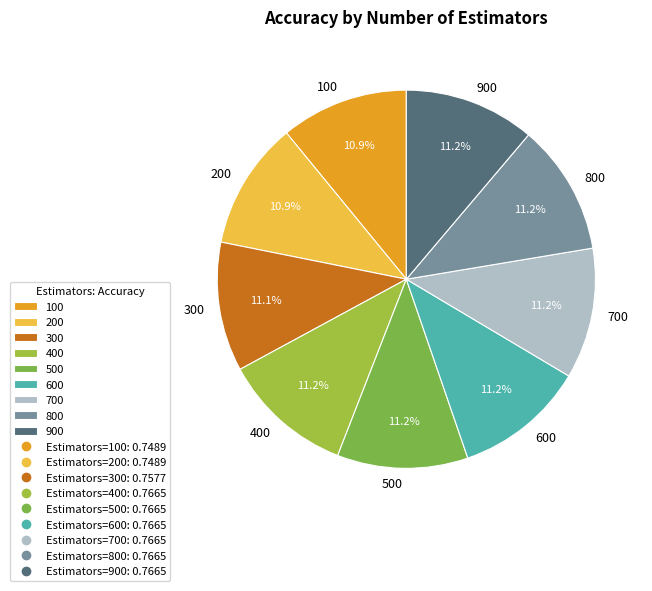

Does 500 account for over 50% of the chart?

No